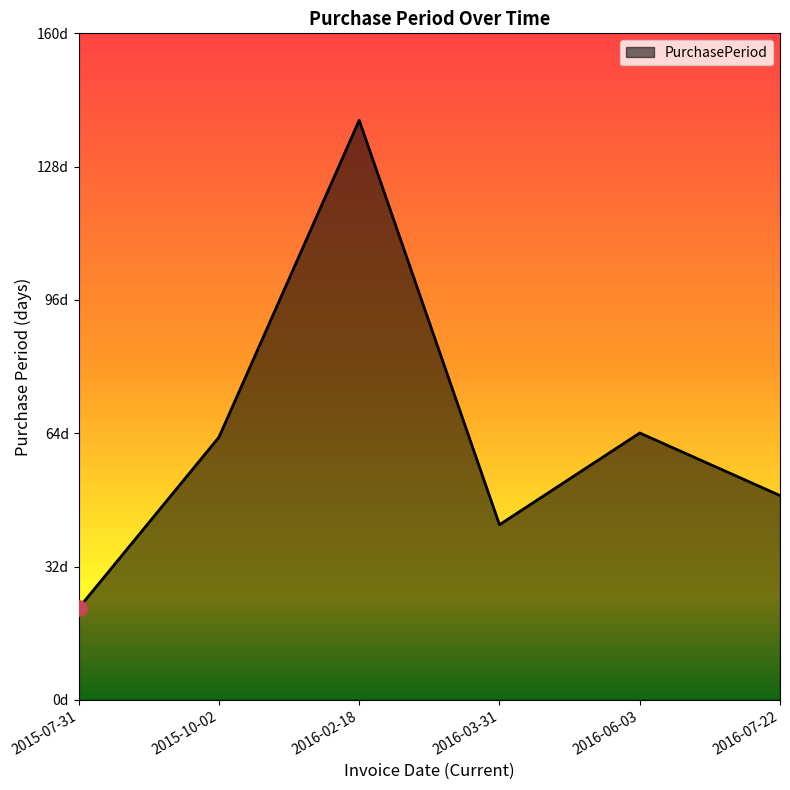

What is the change in value from 2015-10-02 to 2016-02-18?

+76